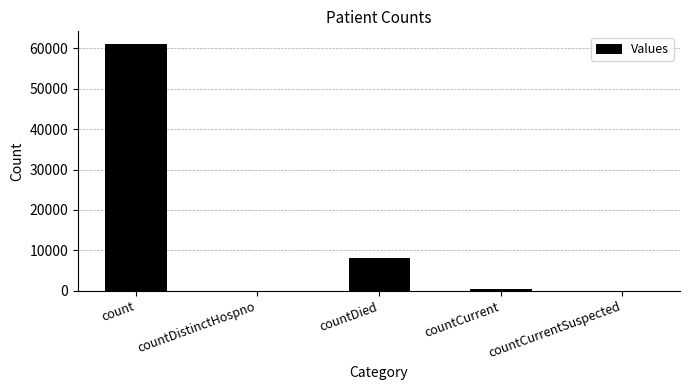

Between countCurrentSuspected and countDied, which is larger?

countDied